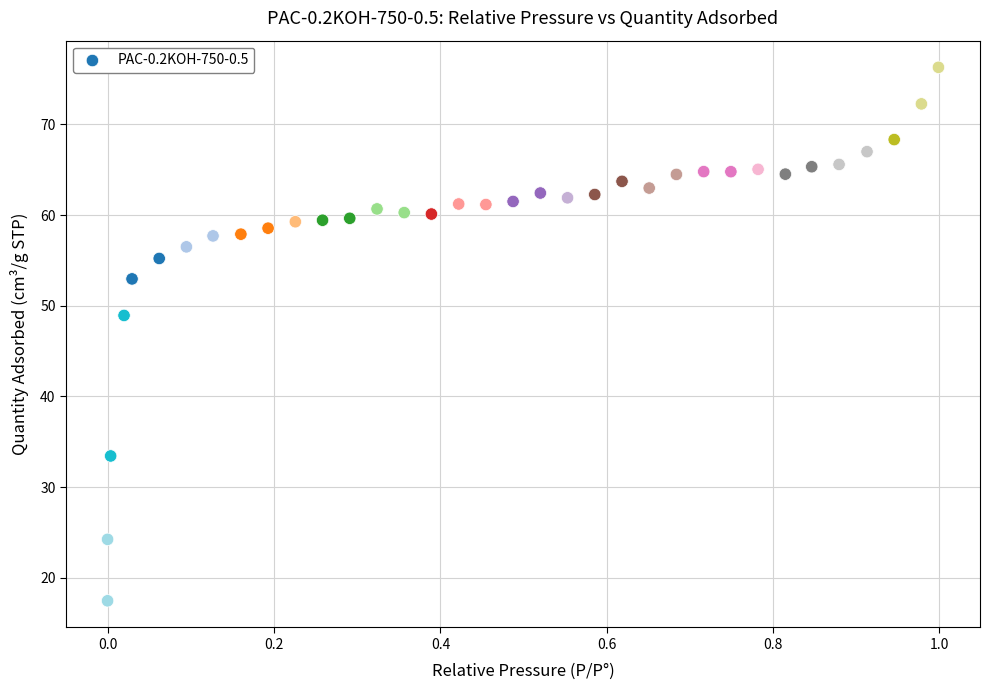

What is the range of X values (max minus min)?

1.0